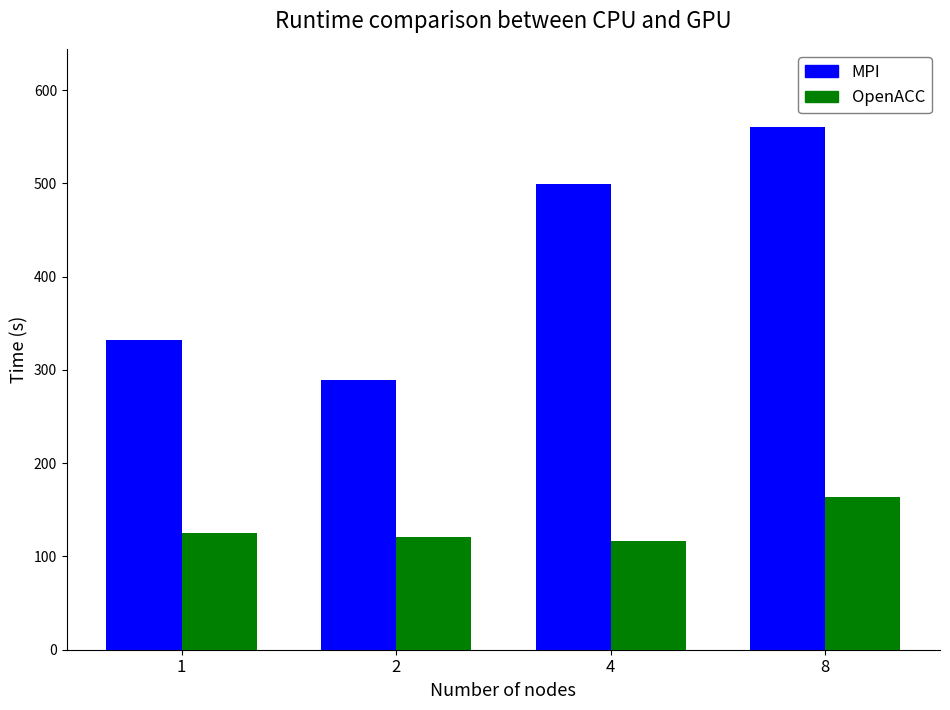

What is the total value across all series at 8?

724.0